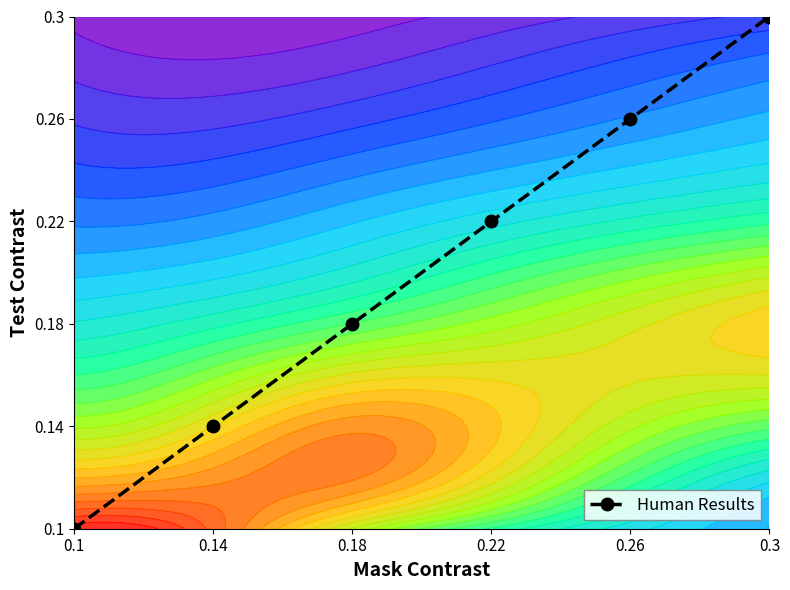

Which category has the highest value across all series?

0.3